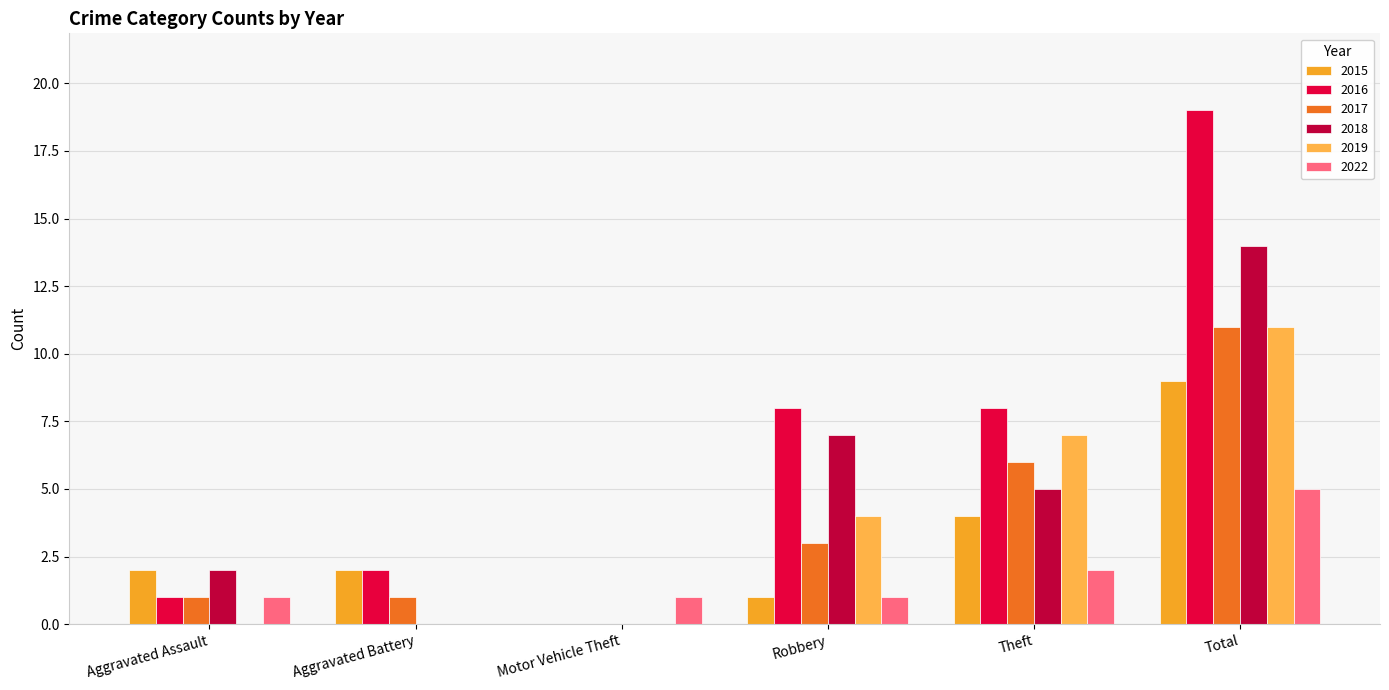

What is the difference between the 2017 values at Theft and Motor Vehicle Theft?

6